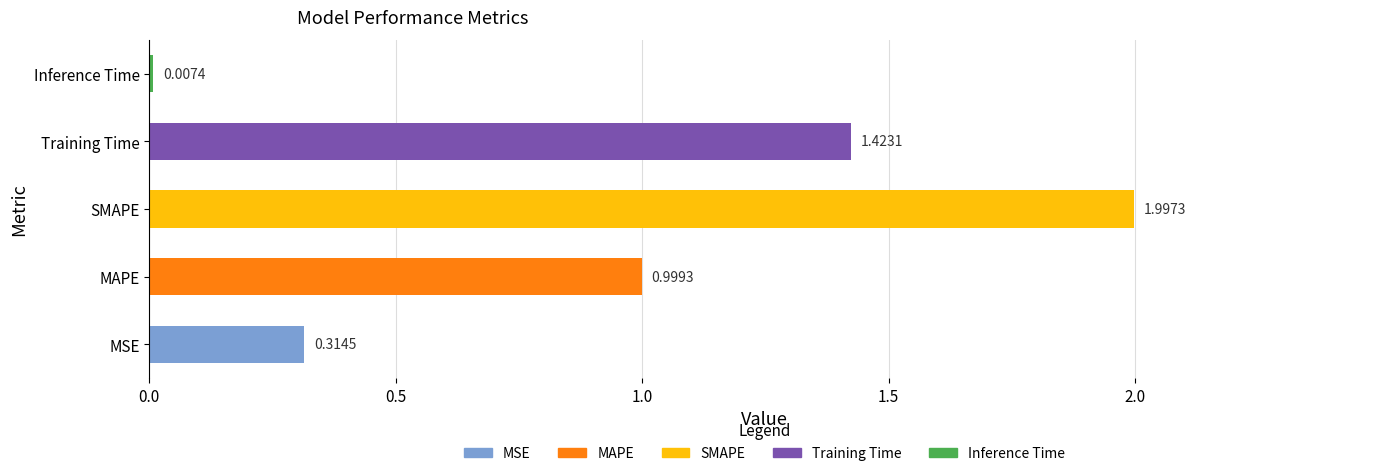

Where is the data nearest to the value 1?

MAPE